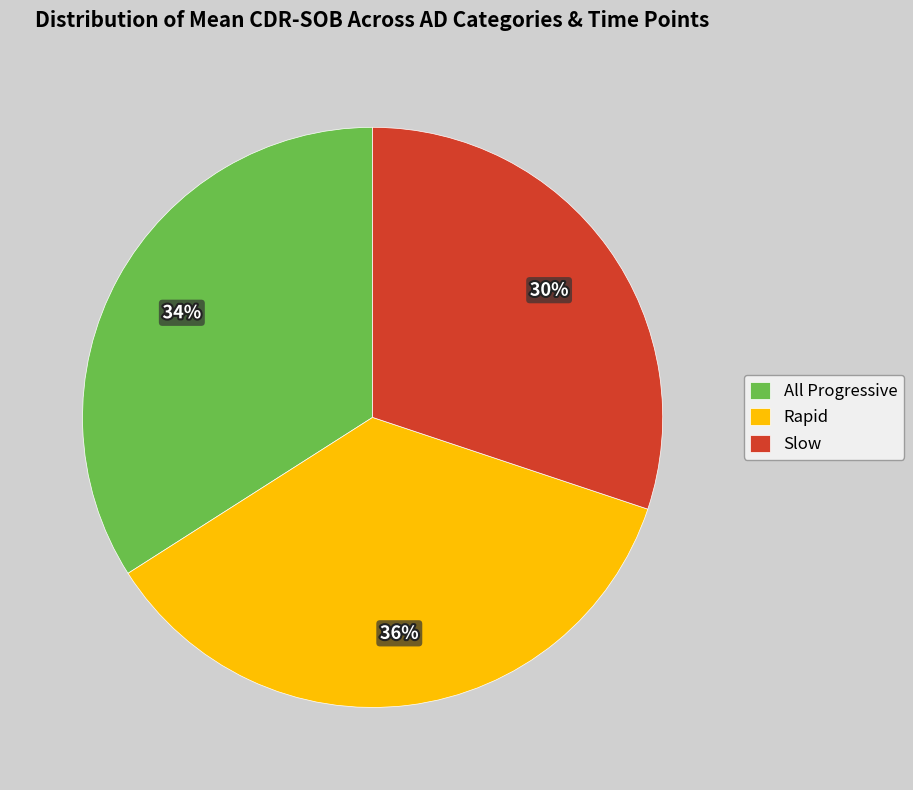

What is the smallest slice in the pie chart?

Slow